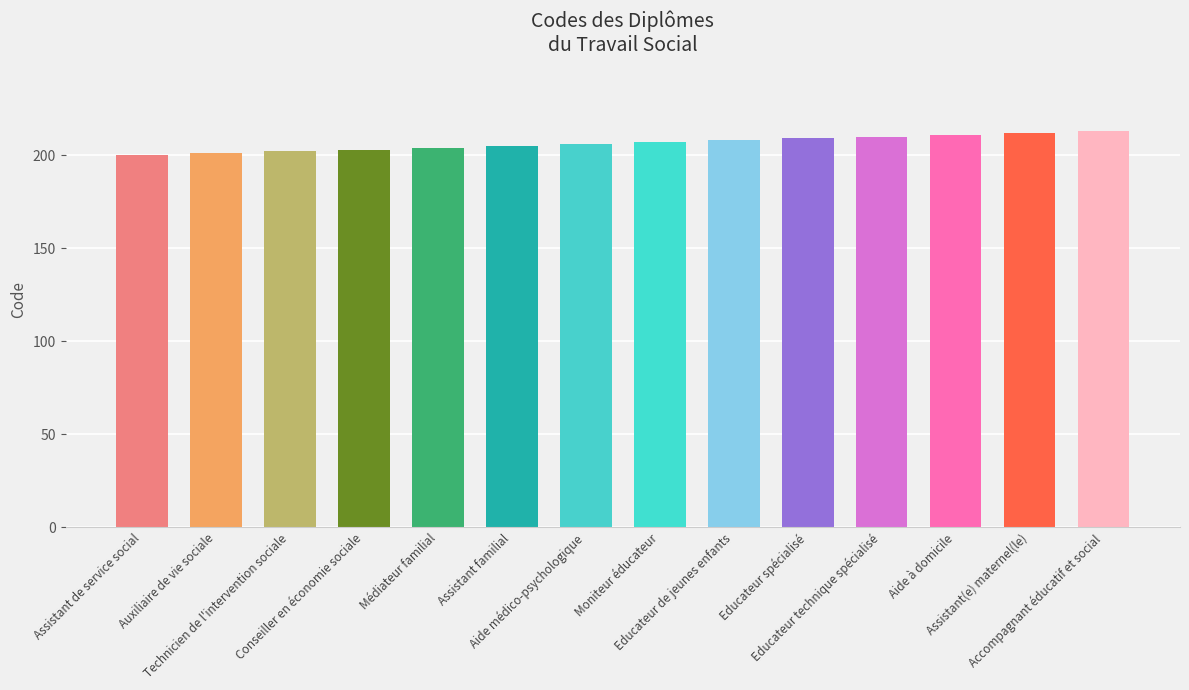

What is the sum of all values?

2891